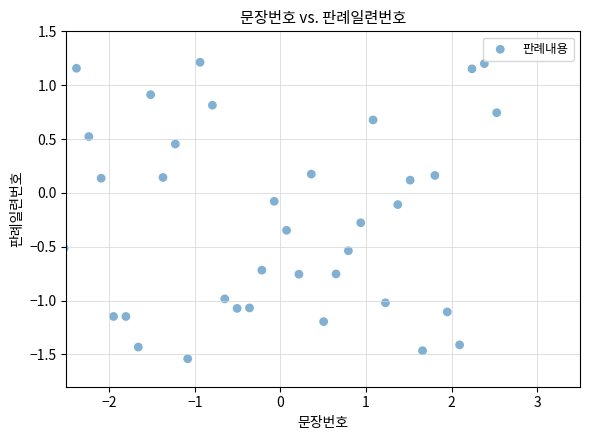

What is the range of Y values (max minus min)?

2.8